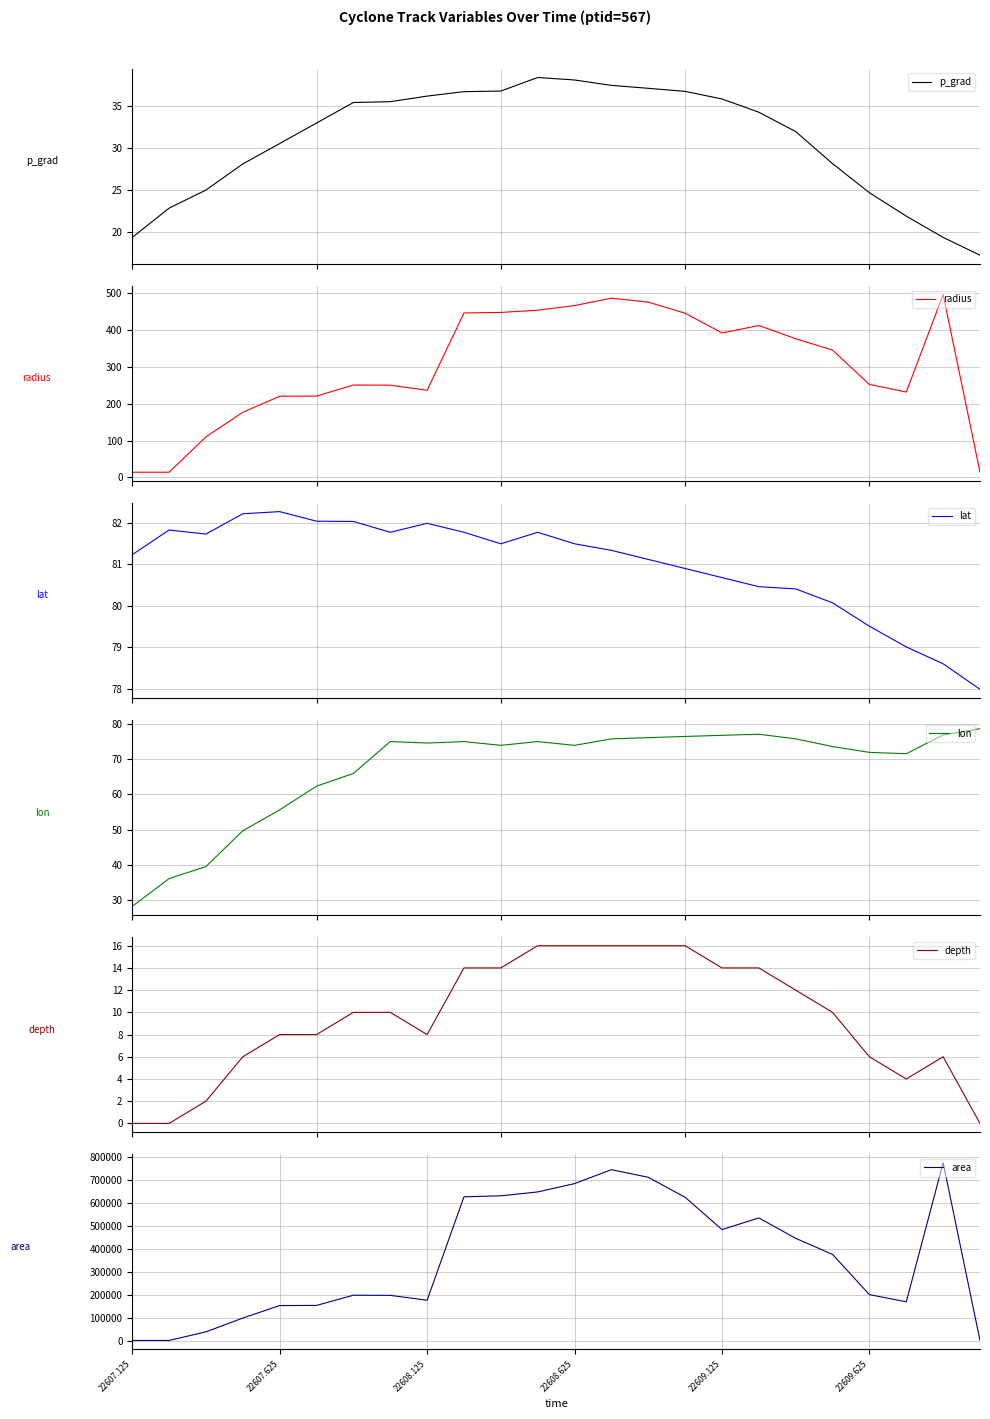

Which series has the largest total across all categories?

area